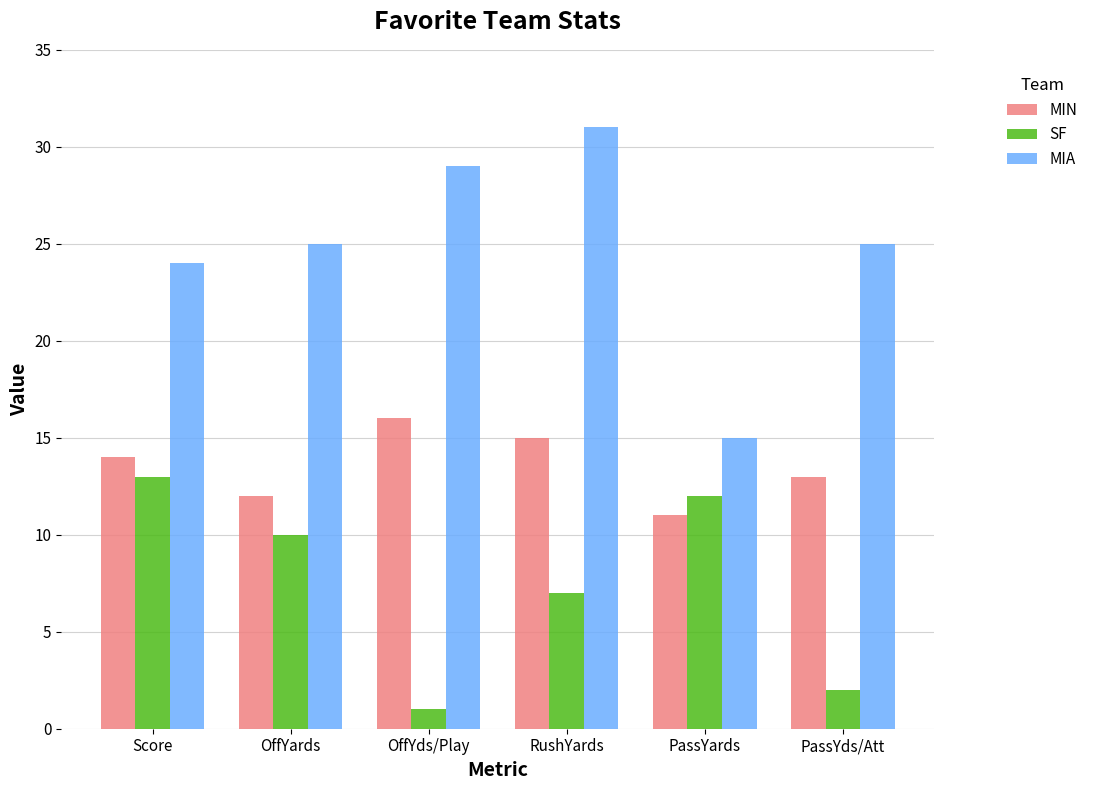

Where does the SF series first go above 10?

Score